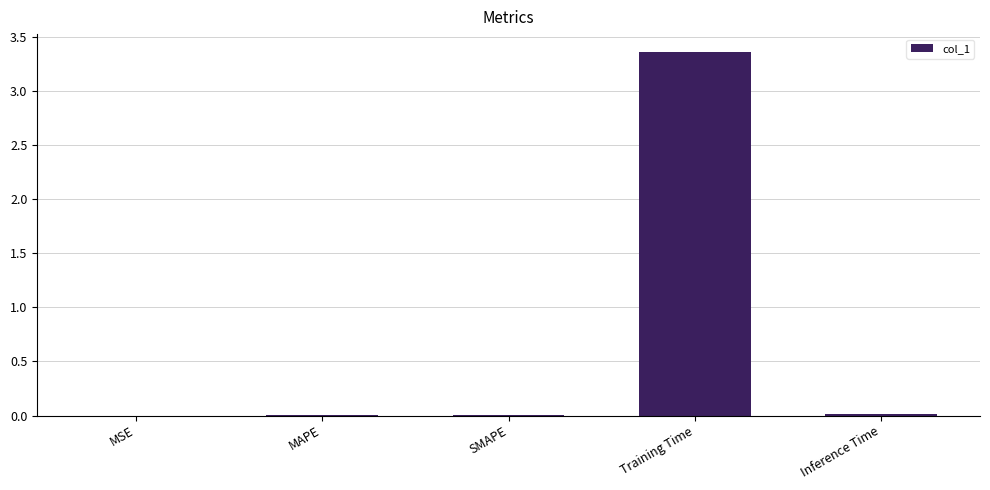

Which category has the highest value across all series?

Training Time